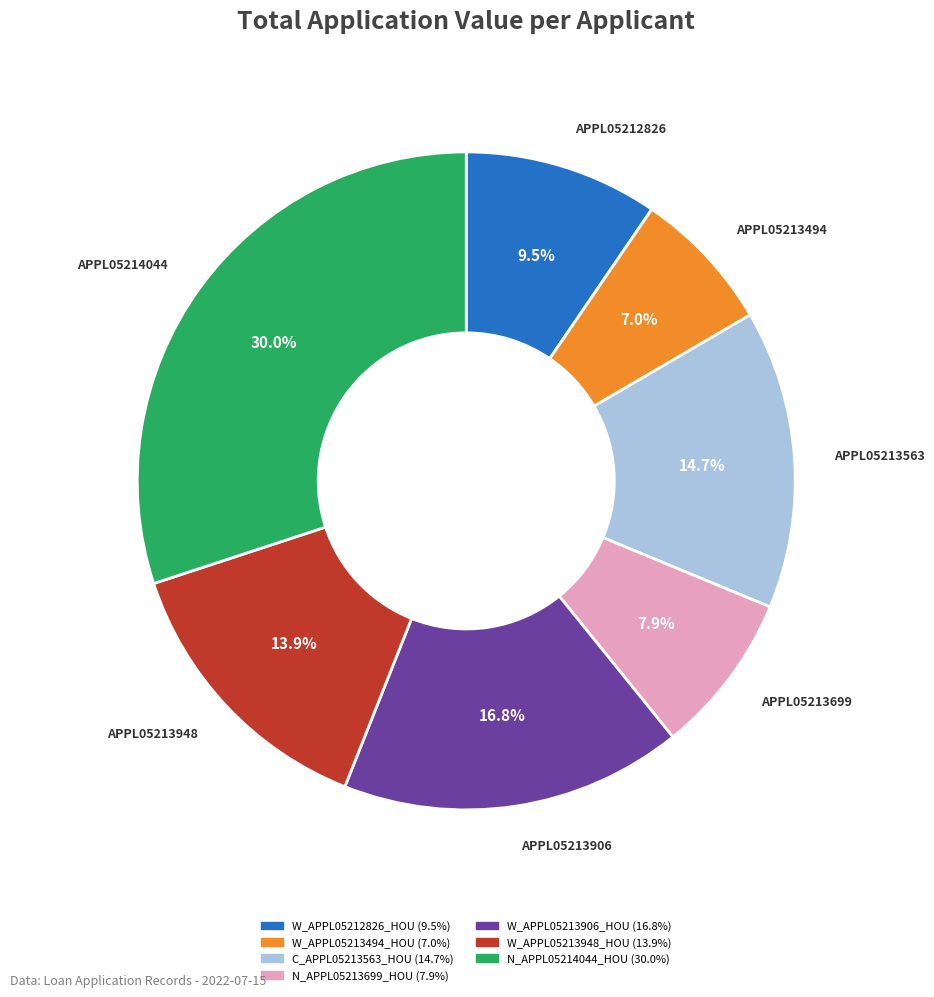

What is the largest slice in the pie chart?

N_APPL05214044_HOU